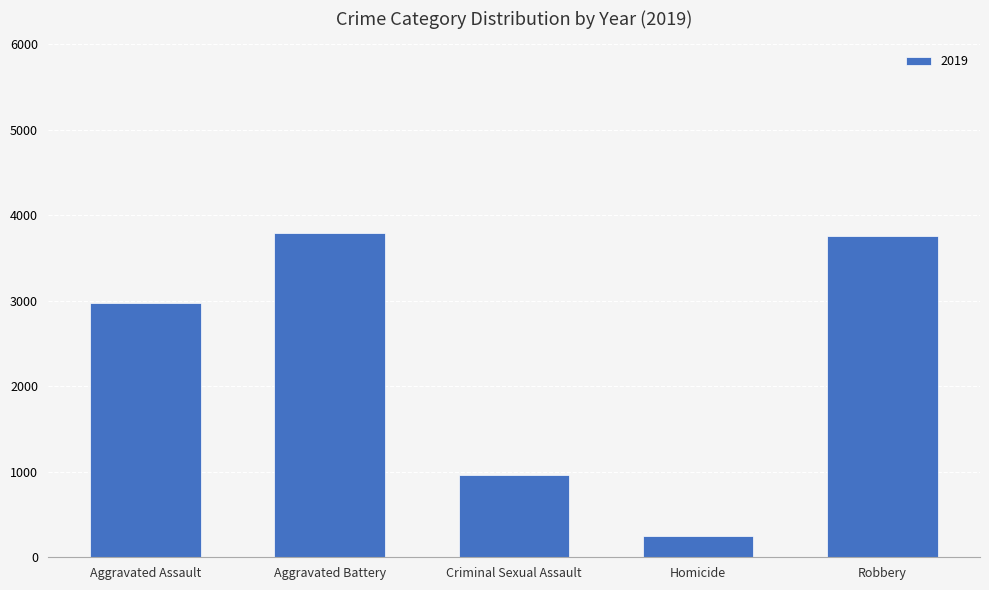

What is the value of the 5th bar from the left?

3756